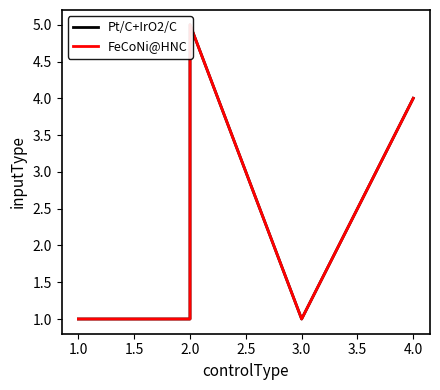

Which series has the largest total across all categories?

Pt/C+IrO2/C